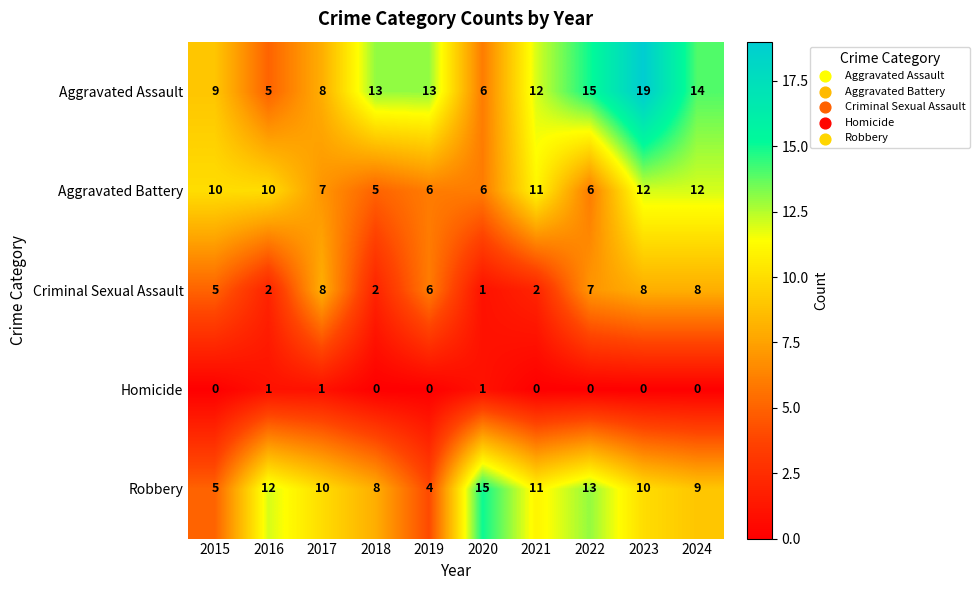

Rank the series by their maximum value, from highest to lowest.

Aggravated Assault, Robbery, Aggravated Battery, Criminal Sexual Assault, Homicide